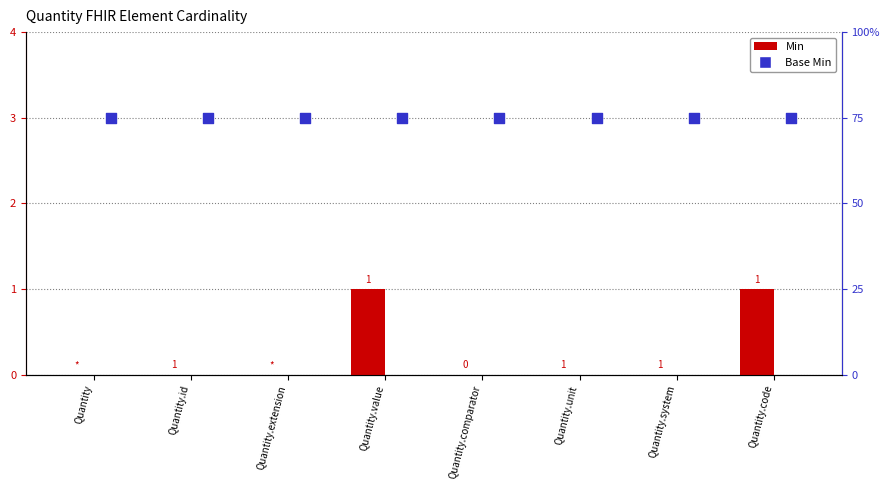

At which category is the sum across all series the highest?

Quantity.value